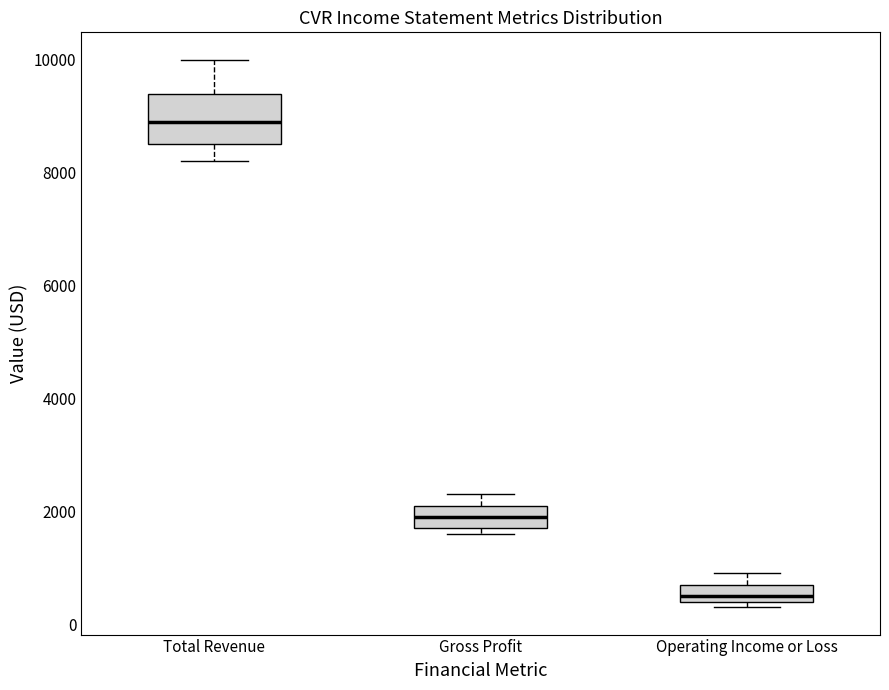

Where is the lower edge of the box for Gross Profit on the y-axis? The values are not printed on the chart, so give them approximately, as read against the axis.

1800